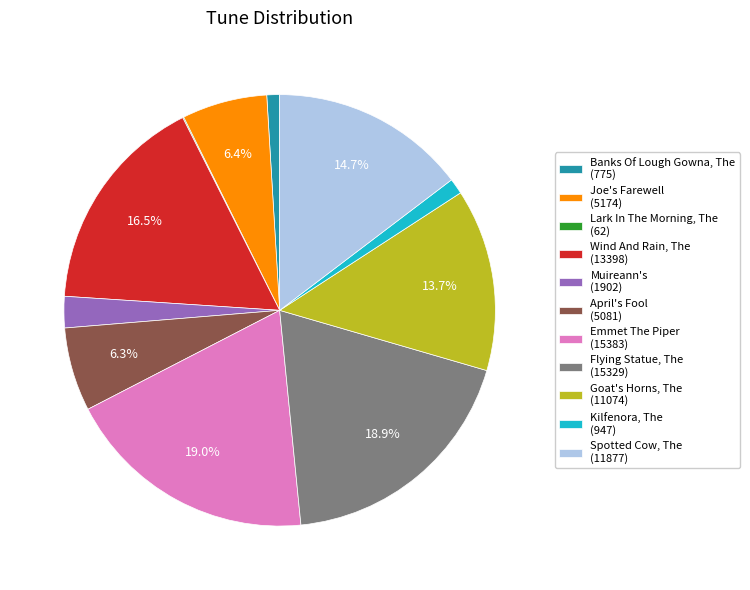

Does any single category account for the majority?

No